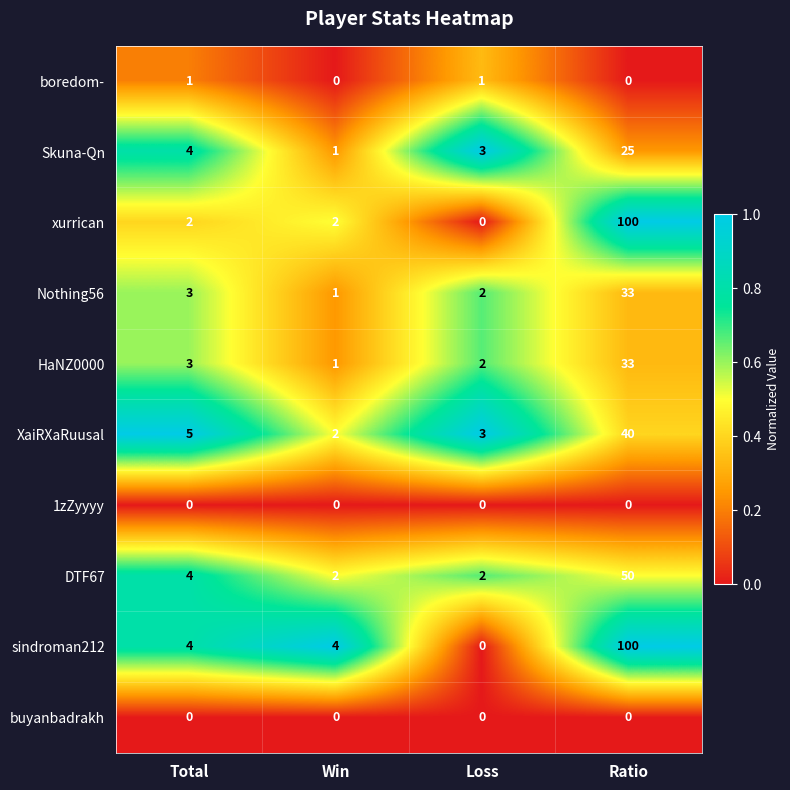

The value of HaNZ0000 at Ratio is 51. True or false?

False